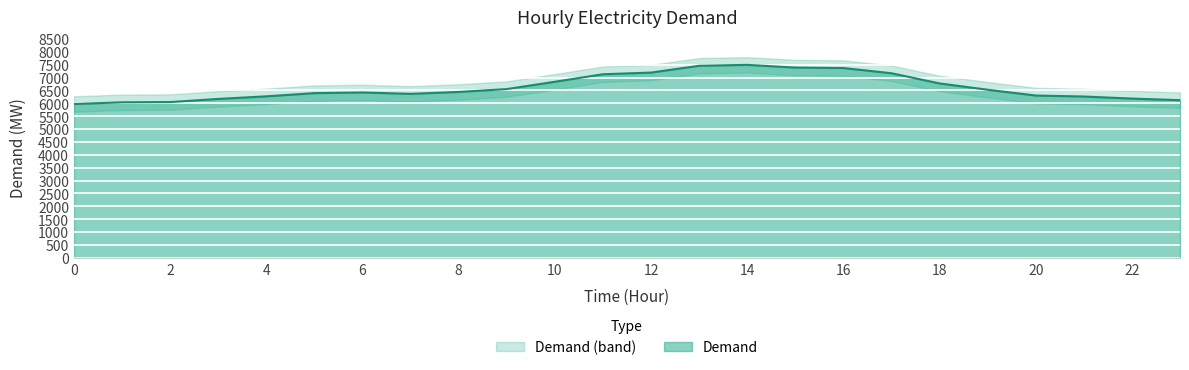

Between 23 and 7, which is larger?

7